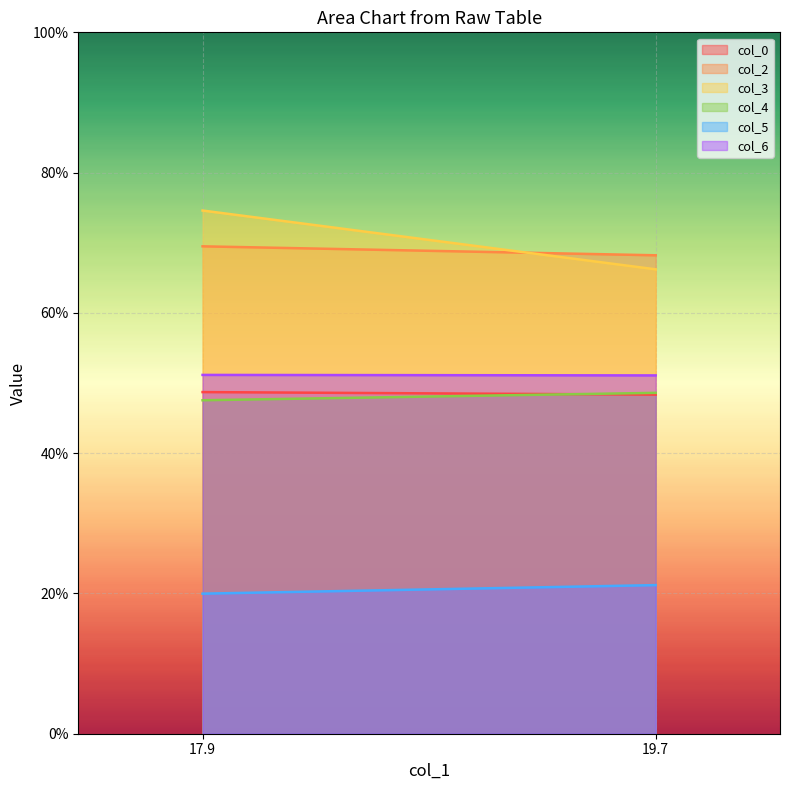

What is the smallest value displayed?

20.0